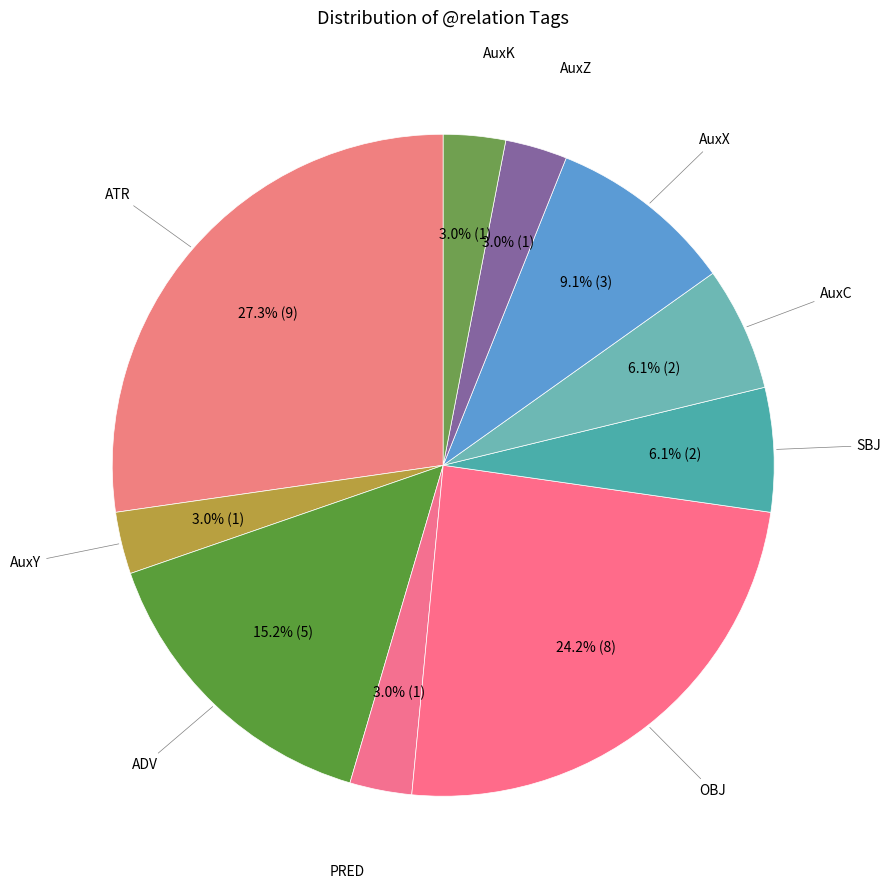

How many segments does this pie chart have?

10